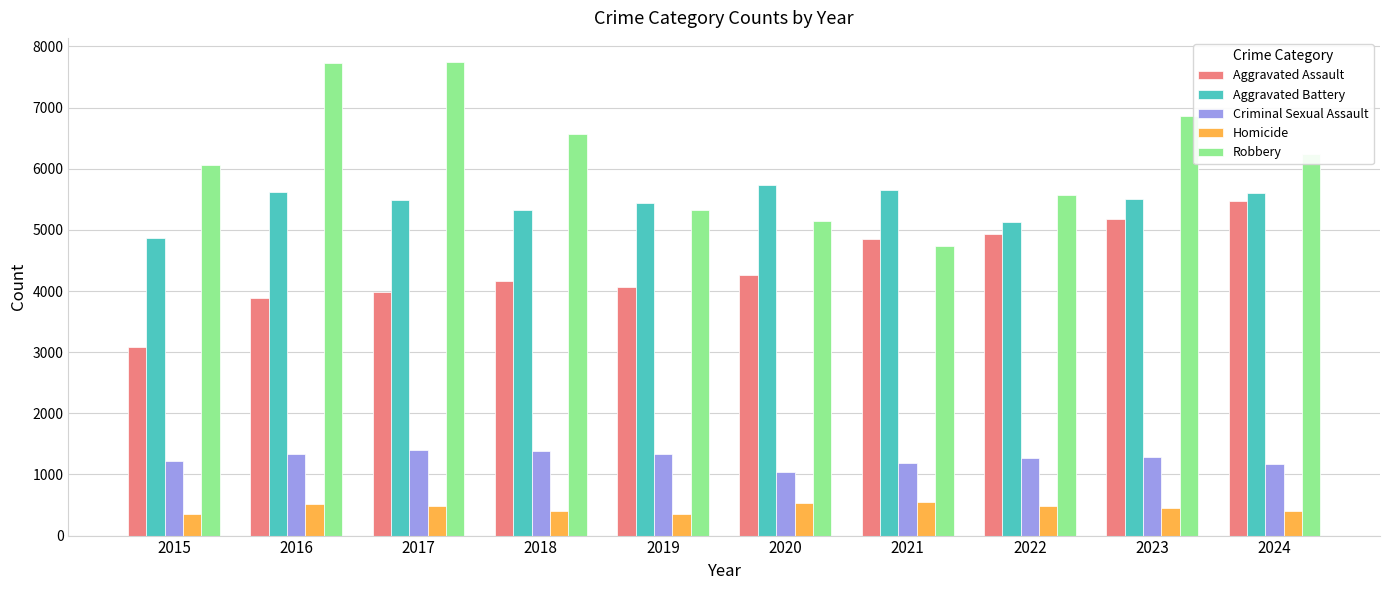

Where is Robbery nearest to the value 6246?

2024